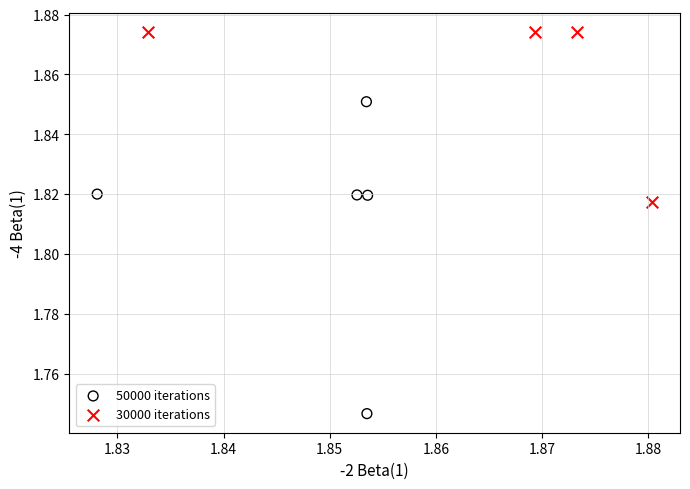

Which series reaches the minimum Y coordinate?

50000 iterations